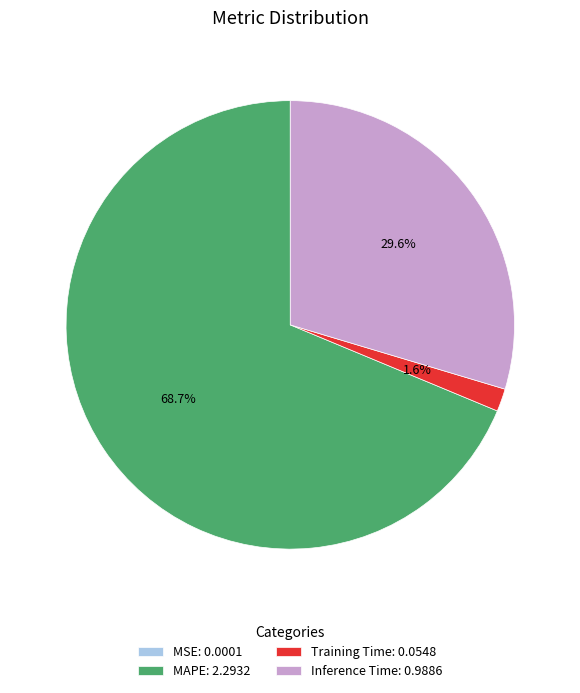

Is Training Time: 0.0548 the majority of the pie?

No